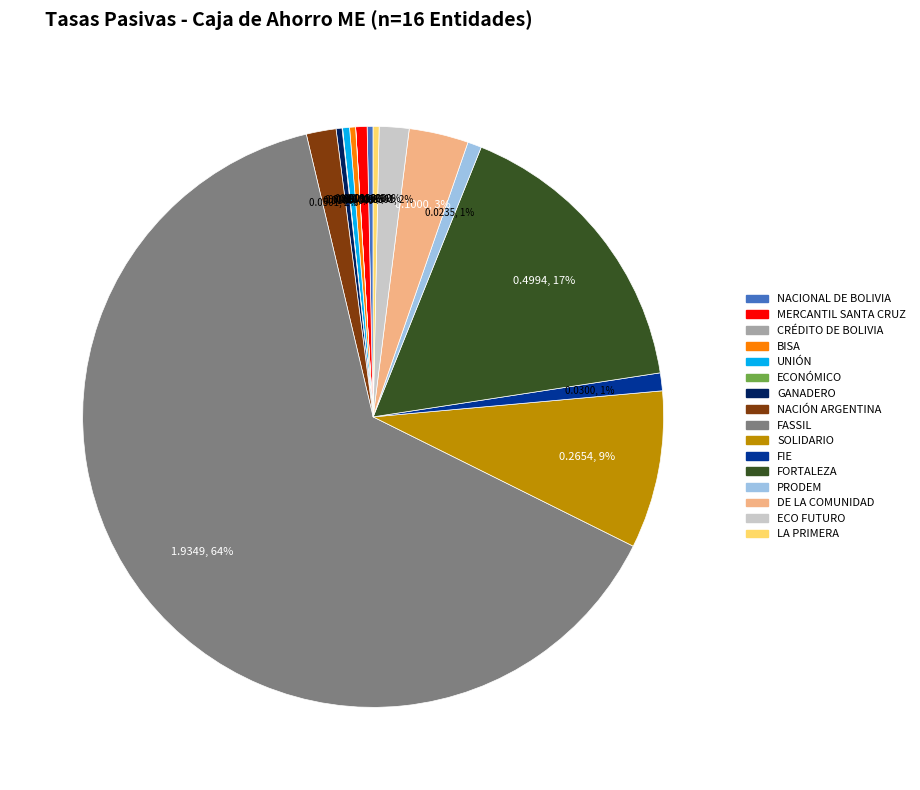

To the nearest percent, what portion does FASSIL represent?

64%